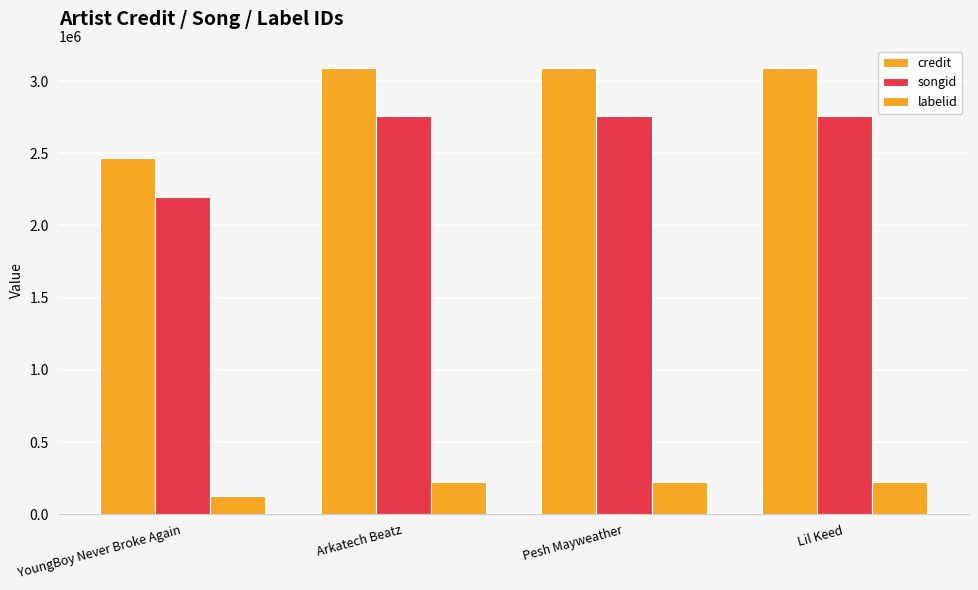

Which series changed the most between YoungBoy Never Broke Again and Lil Keed?

credit